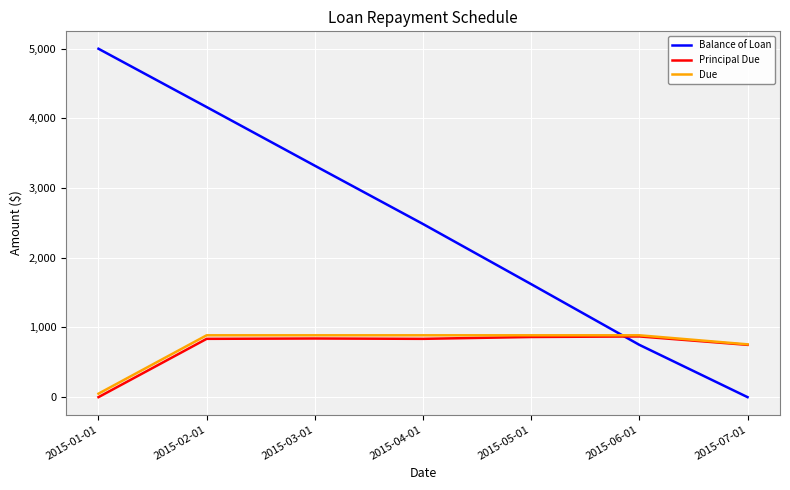

Which series ends up on top after the final intersection of Balance of Loan and Principal Due?

Principal Due